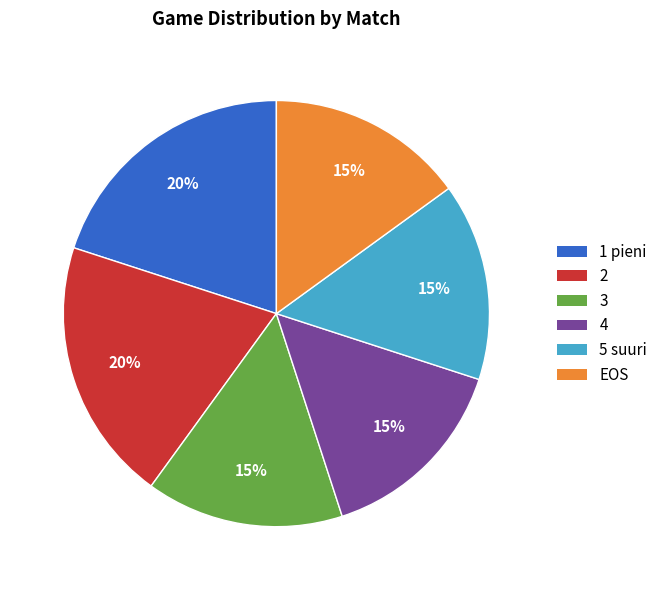

Does 4 account for over 50% of the chart?

No